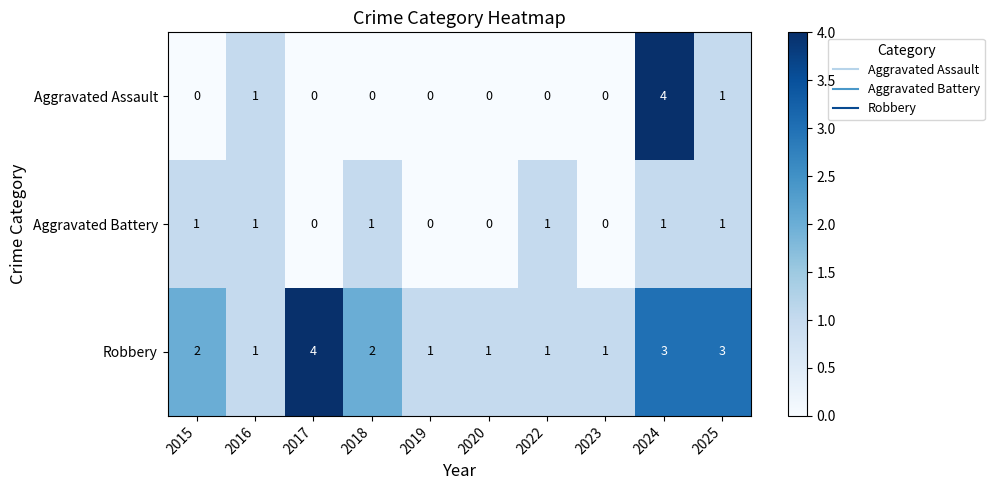

Reading left to right, list all the values displayed in this chart.

Aggravated Assault: 2015=0	2016=1	2017=0	2018=0	2019=0	2020=0	2022=0	2023=0	2024=4	2025=1
Aggravated Battery: 2015=1	2016=1	2017=0	2018=1	2019=0	2020=0	2022=1	2023=0	2024=1	2025=1
Robbery: 2015=2	2016=1	2017=4	2018=2	2019=1	2020=1	2022=1	2023=1	2024=3	2025=3